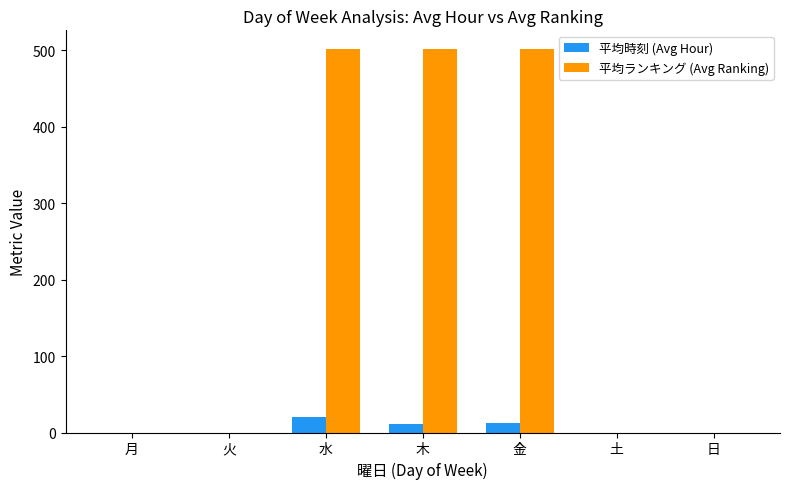

What are all the series names shown in the legend?

平均時刻 (Avg Hour), 平均ランキング (Avg Ranking)